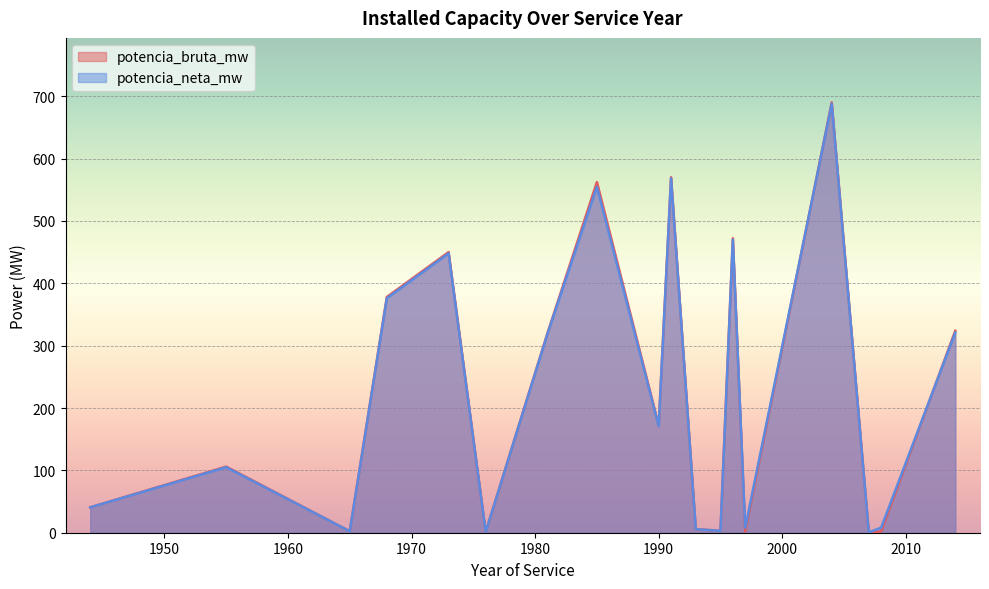

How many data points in potencia_neta_mw are above 1?

18